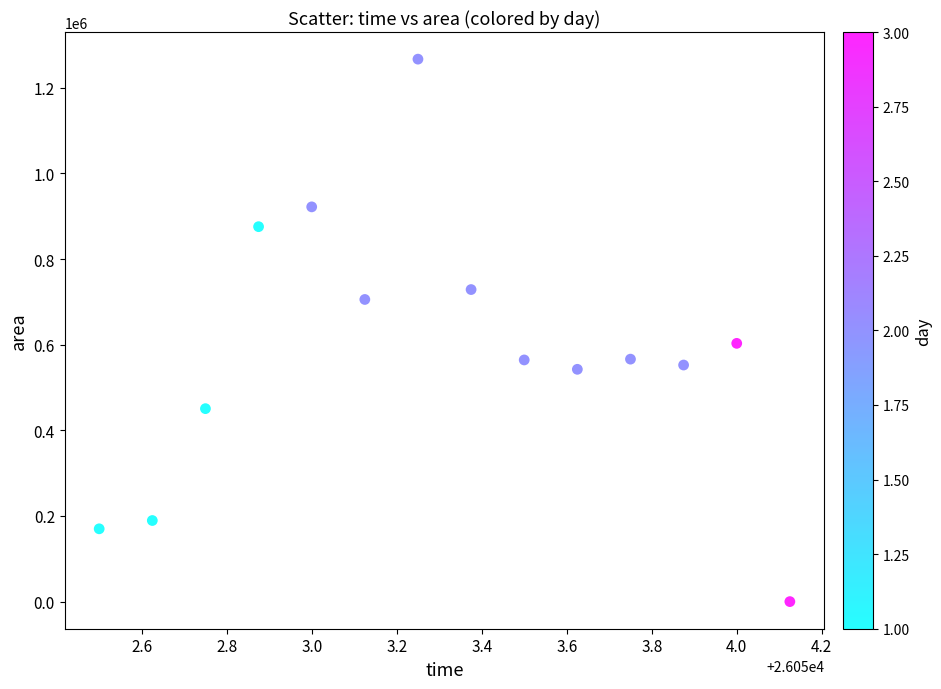

What Y value in the scatter plot is closest to 633437?

603125